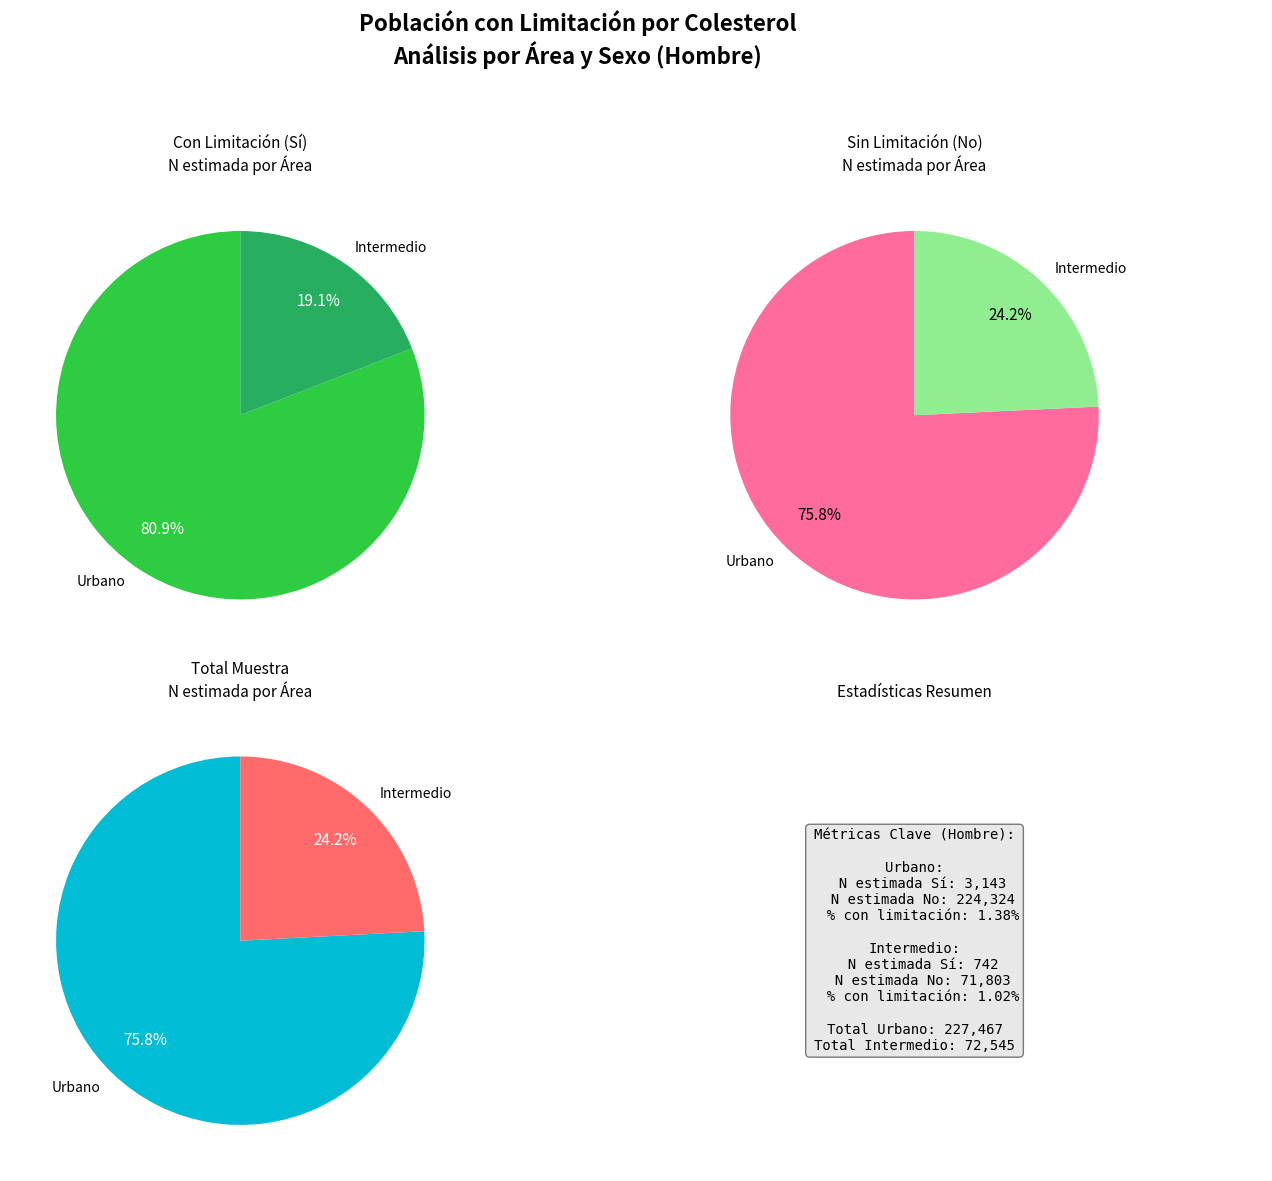

What percentage is the Urbano slice, to the nearest percent?

81%